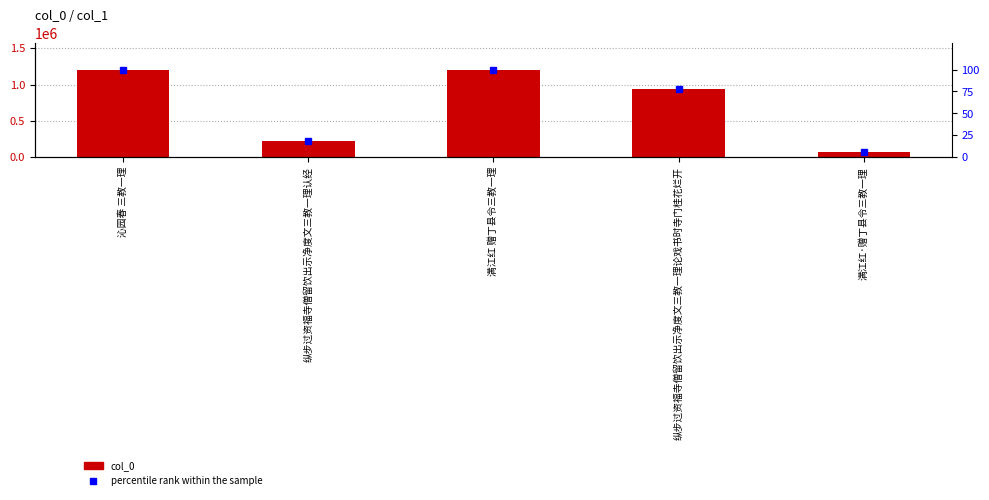

Reading right to left, extract all data points from this chart.

col_0: 满江红·赠丁县令三教一理=73266.0	纵步过资福寺僧留饮出示净度文三教一理论戏书时寺门桂花烂开=939149.0	满江红 赠丁县令三教一理=1205716.0	纵步过资福寺僧留饮出示净度文三教一理认经=222542.0	沁园春 三教一理=1202717.0
percentile rank within the sample: 满江红·赠丁县令三教一理=6.1	纵步过资福寺僧留饮出示净度文三教一理论戏书时寺门桂花烂开=77.9	满江红 赠丁县令三教一理=100.0	纵步过资福寺僧留饮出示净度文三教一理认经=18.5	沁园春 三教一理=99.8